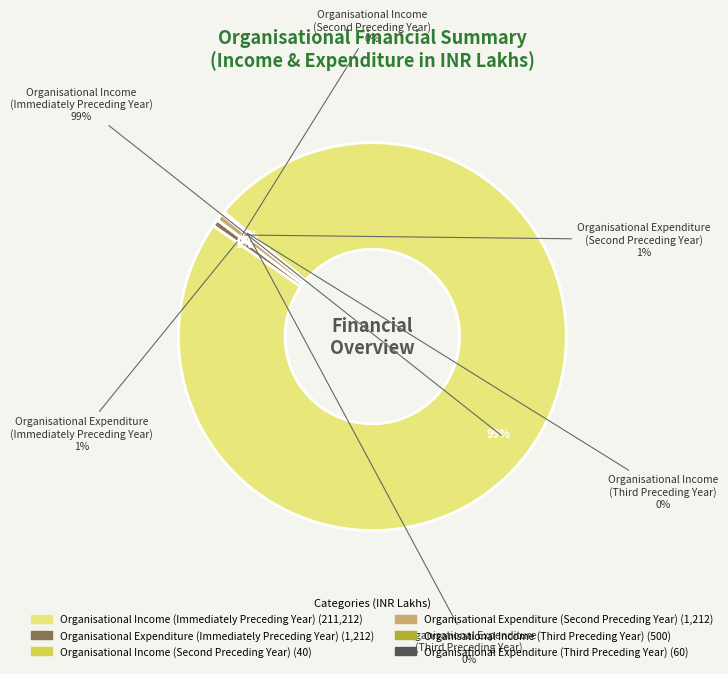

What is the smallest slice in the pie chart?

Organisational Income
(Second Preceding Year)